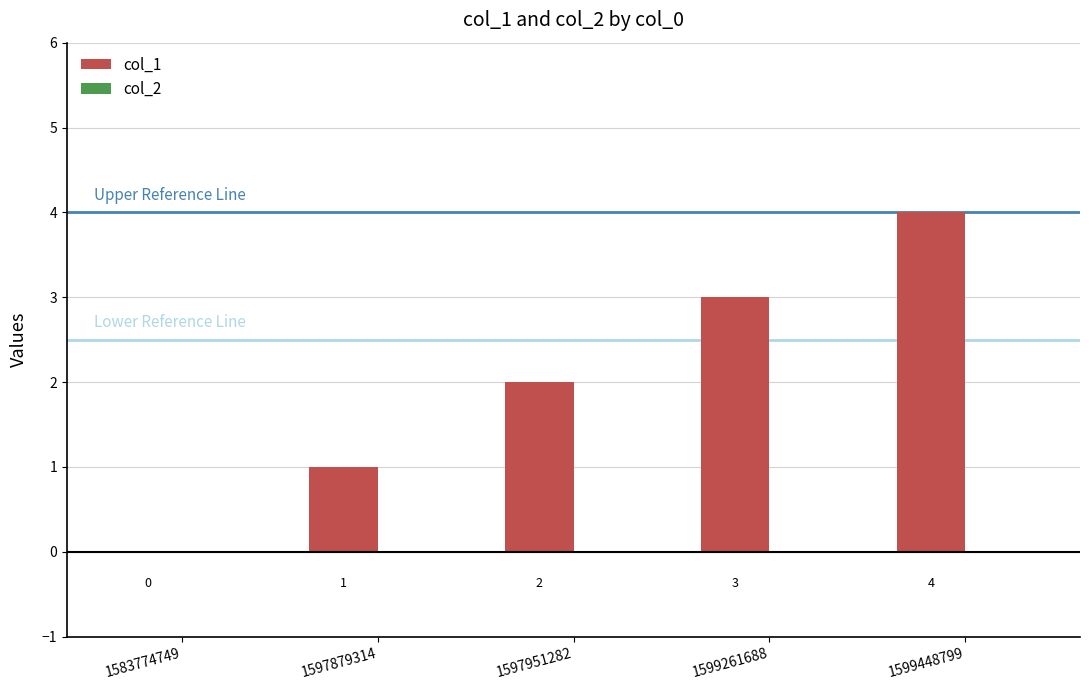

At which label is the value closest to 2?

1597951282